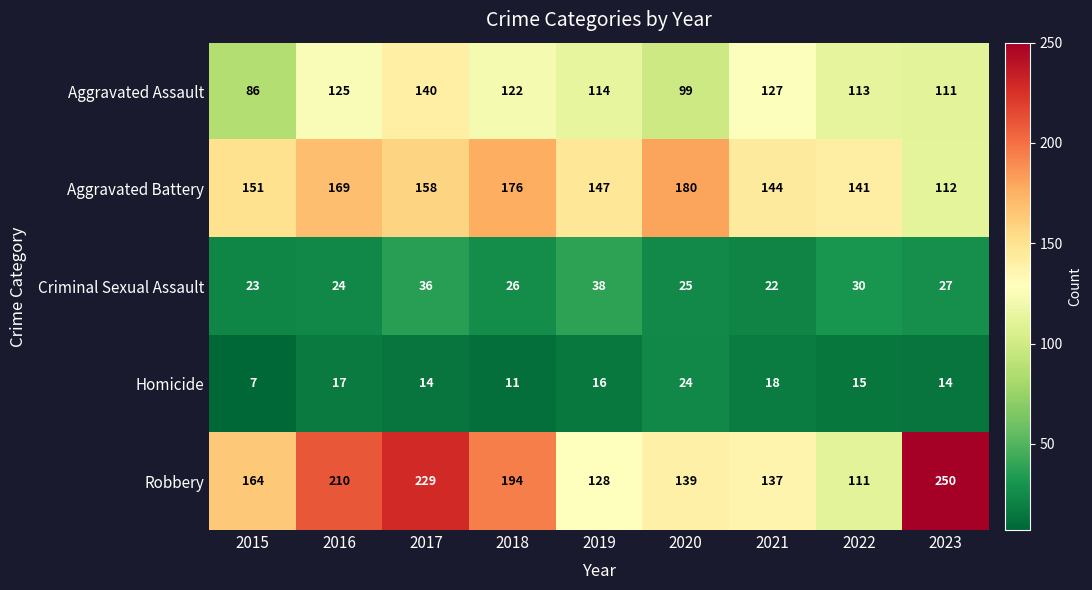

At which category is the sum across all series the highest?

2017